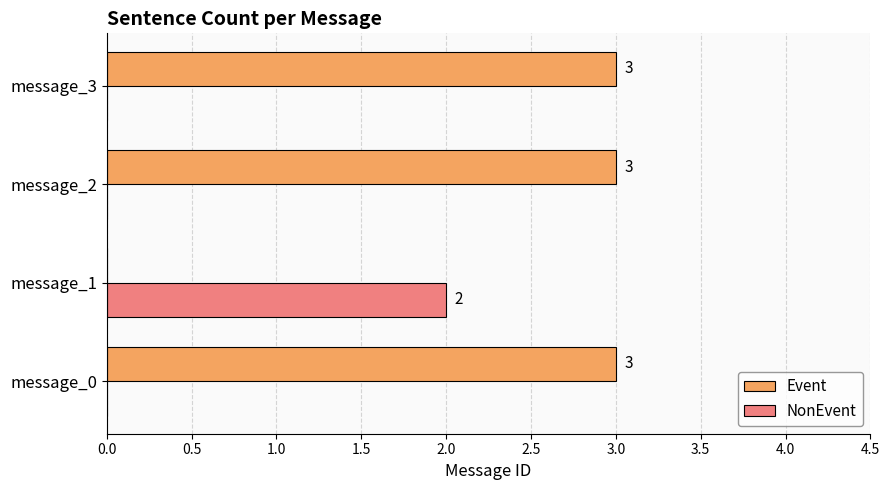

Between message_1 and message_2, which series saw the biggest shift?

Event